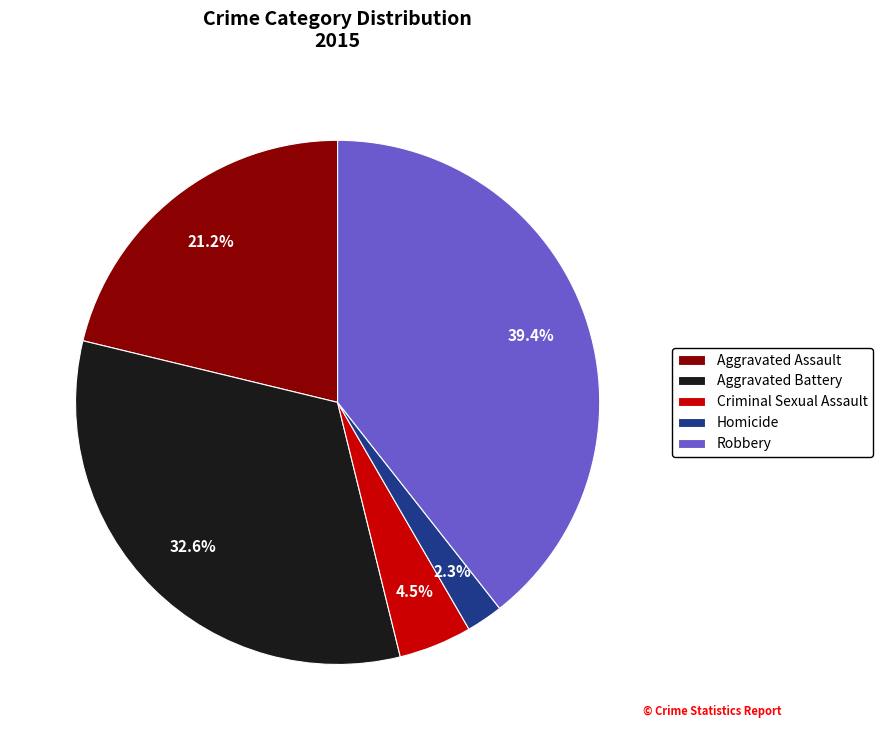

What portion of the pie excludes Robbery?

60.6%